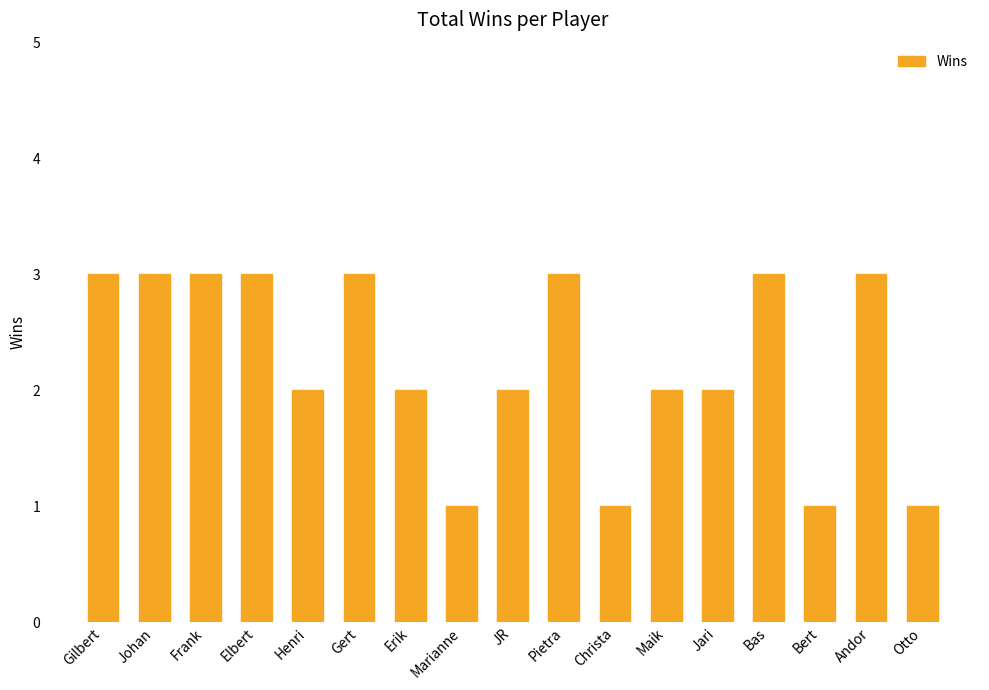

Between Elbert and Marianne, which is larger?

Elbert